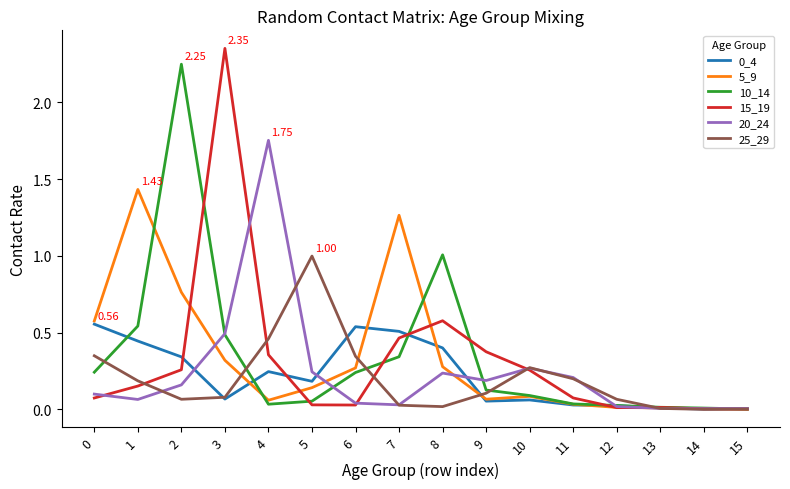

Is it true that 15_19 equals 0.0 at 12?

True